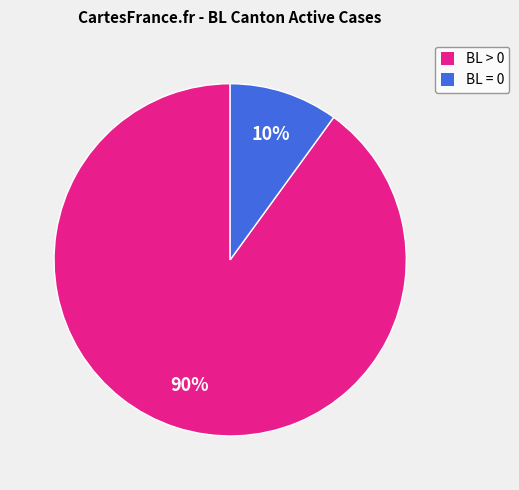

Approximately how many times larger is the value at BL > 0 compared to BL = 0?

9.0